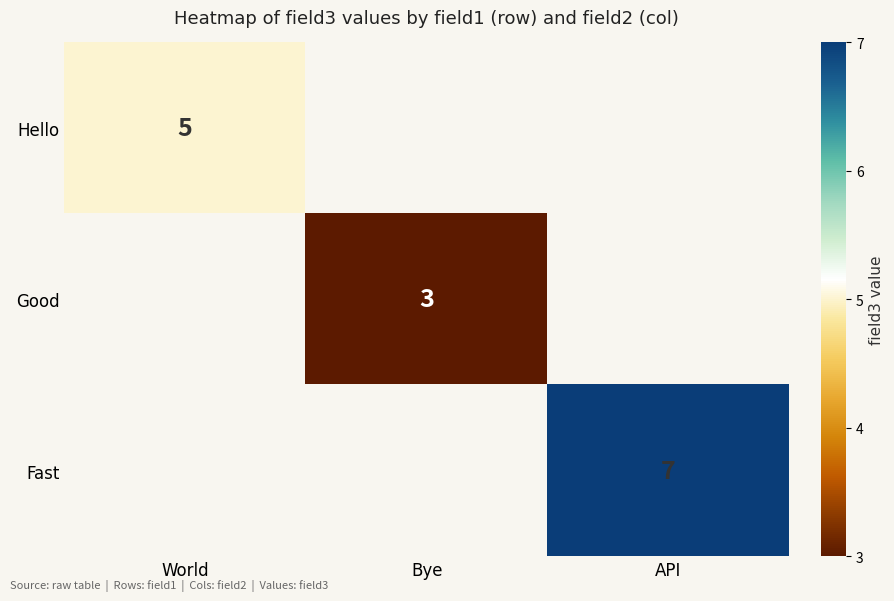

The Good series shows 3 at Bye. True or false?

True